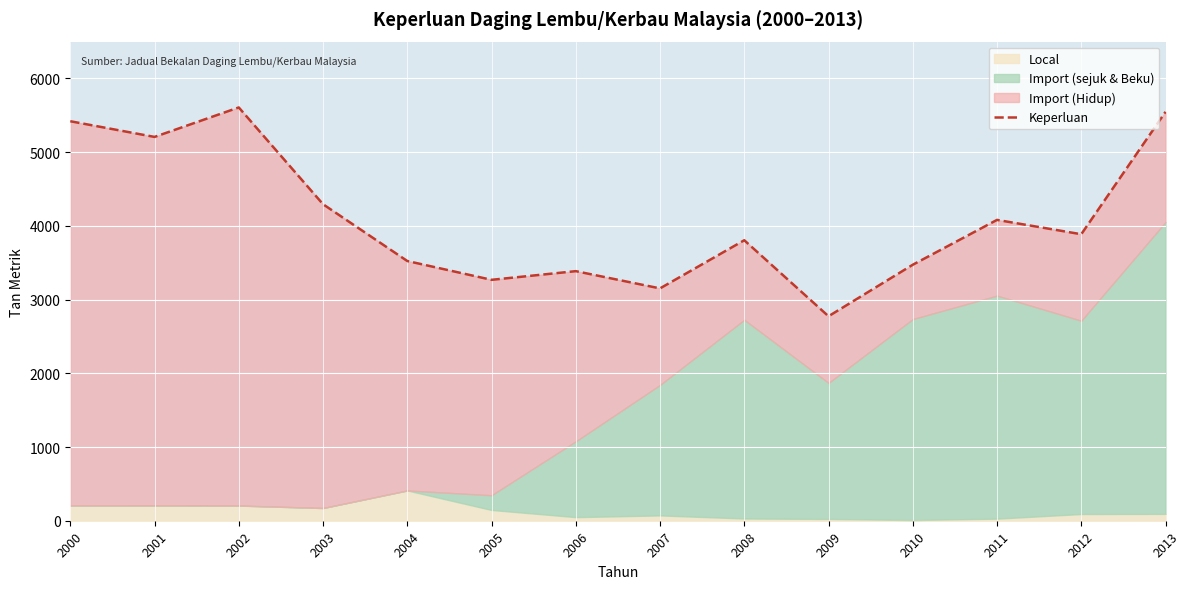

Which has a higher value, 2012 or 2004?

2012